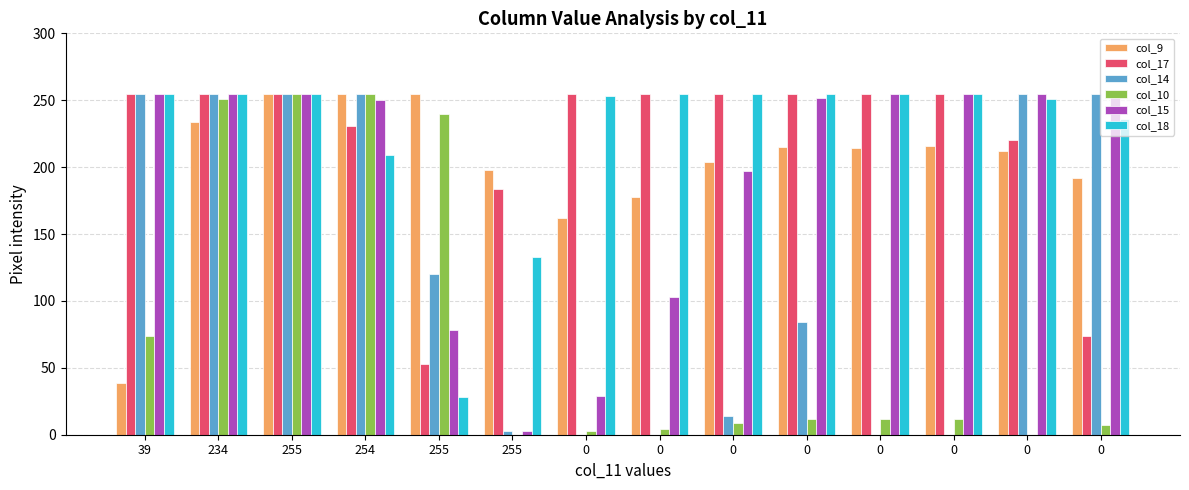

Count the number of data series in this chart.

6